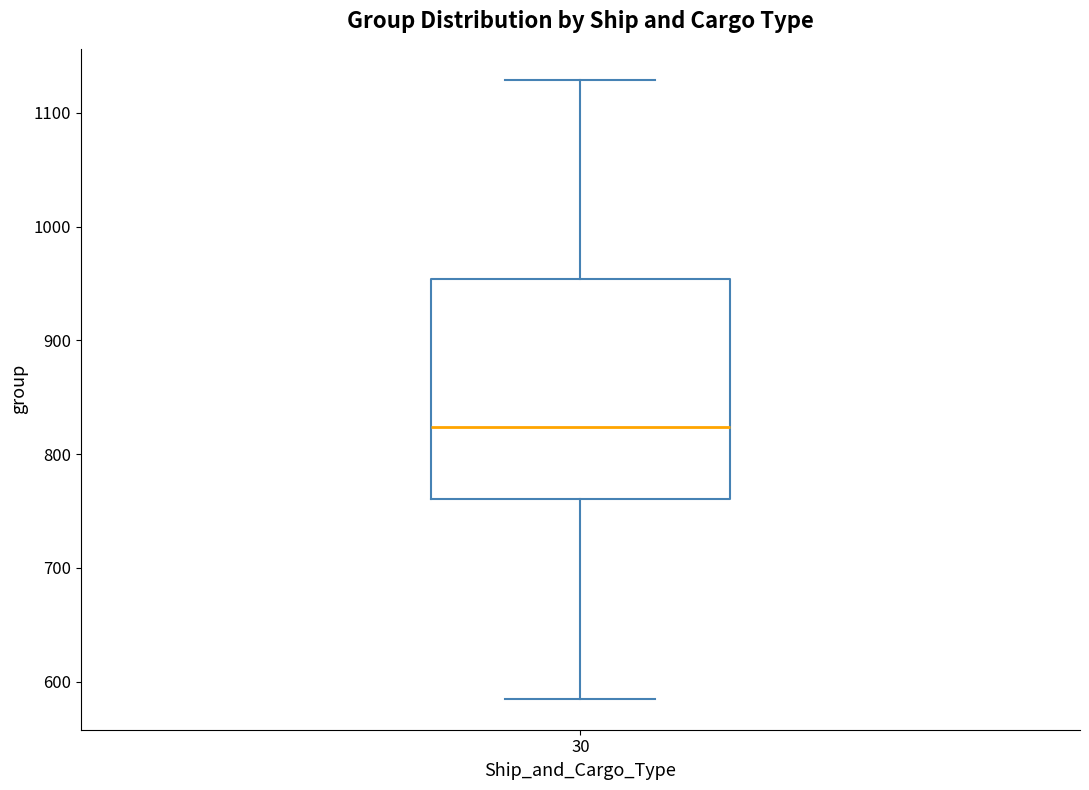

Transcribe this box plot: give where the median line is, the range the box spans, and where the two whiskers end, as read against the y-axis. The values are not printed on the chart, so give them approximately, as read against the axis.

median 820, box 760 to 950, whiskers 590 to 1130